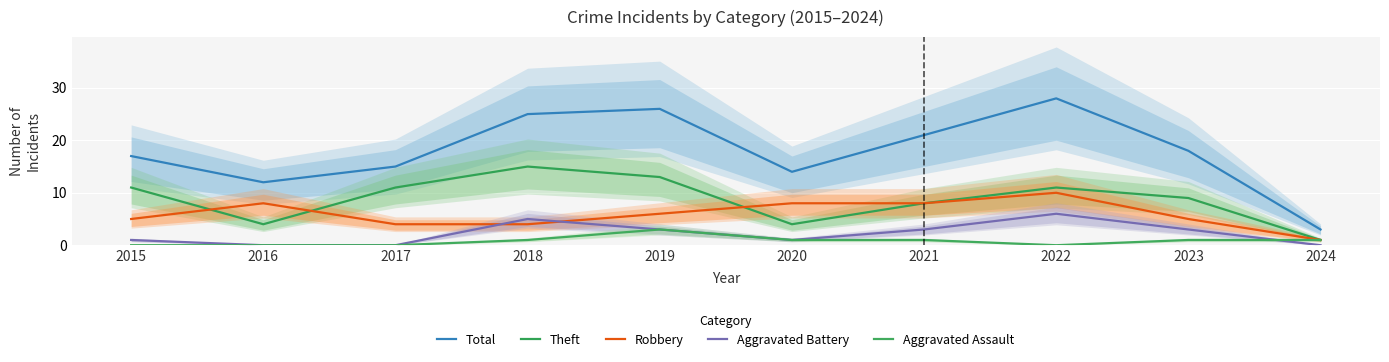

Count the Theft values in the range 4 to 11.

7